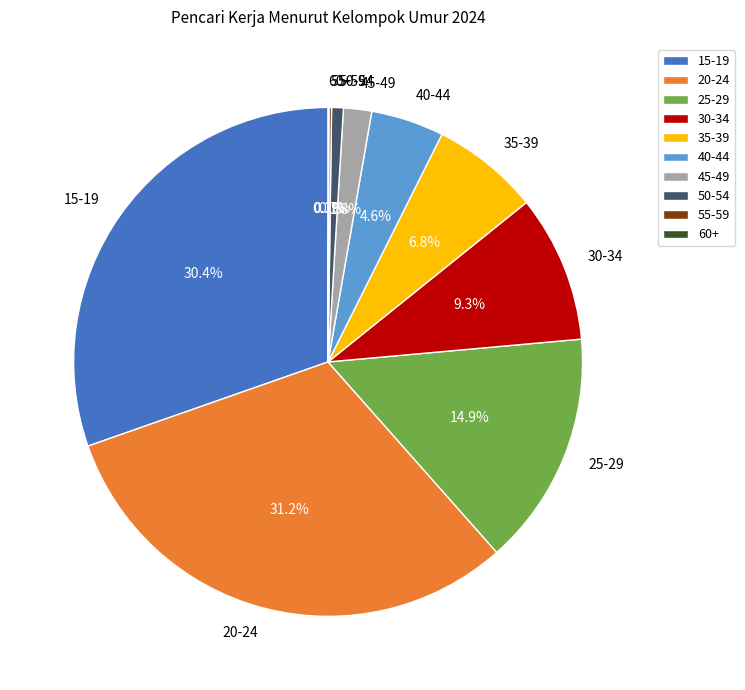

Does 45-49 represent more than half of the total?

No